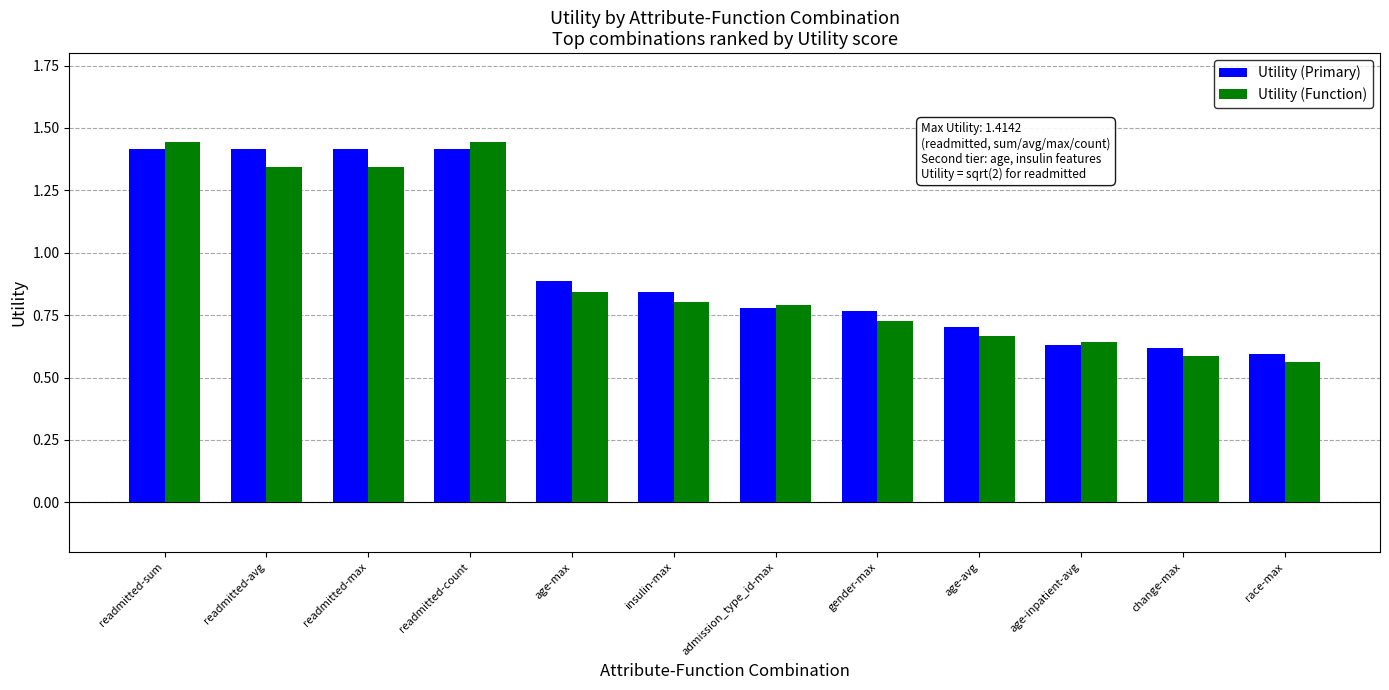

List the series in order of their peak value, lowest first.

Utility (Primary), Utility (Function)